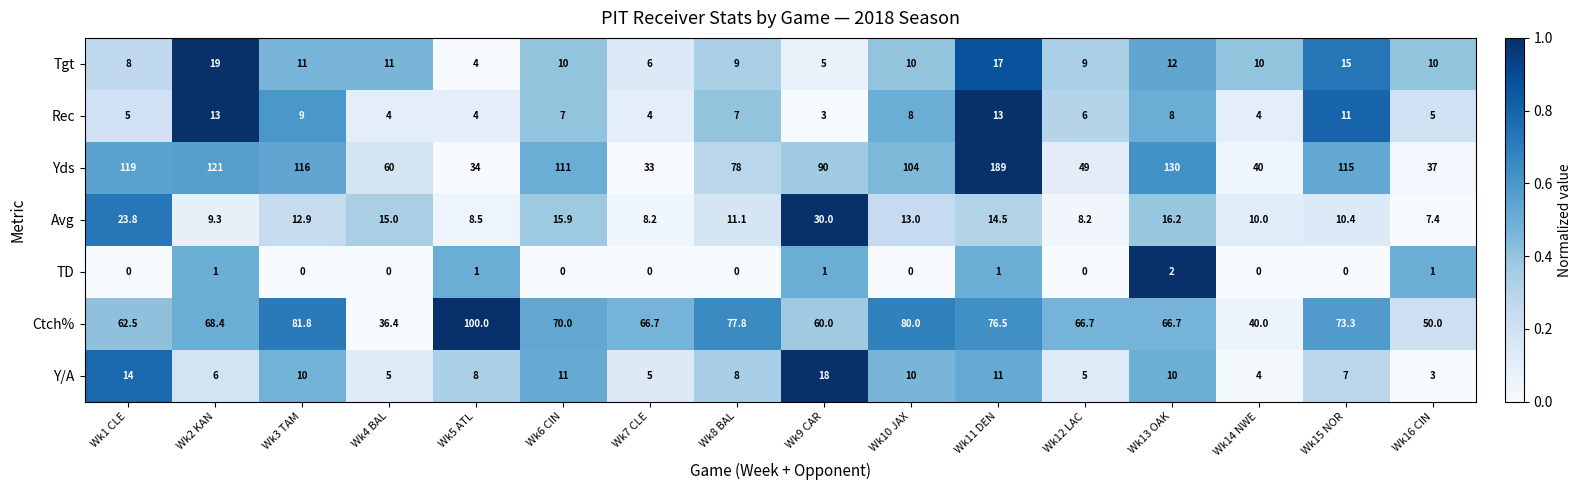

At which label is Yds closest to 111?

Wk6 CIN